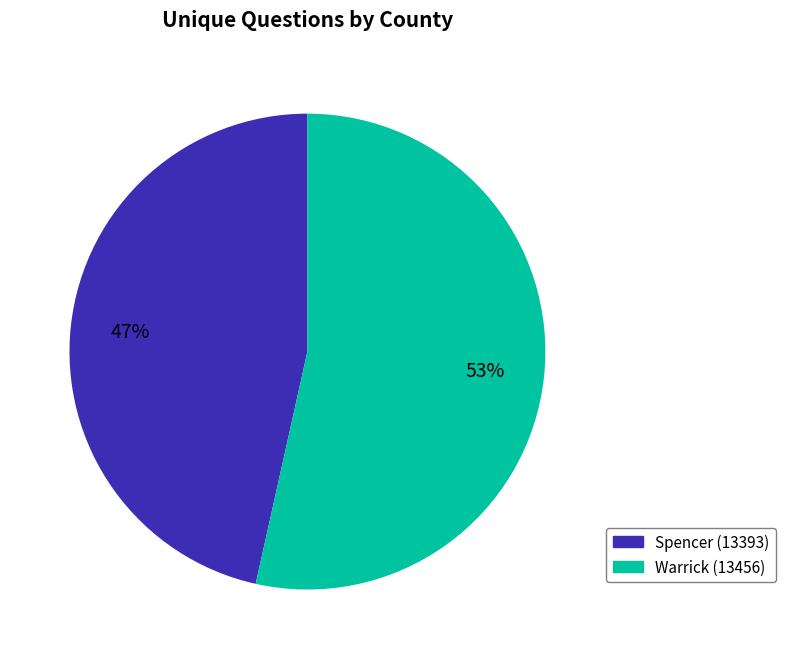

Between Spencer (13393) and Warrick (13456), which is larger?

Warrick (13456)